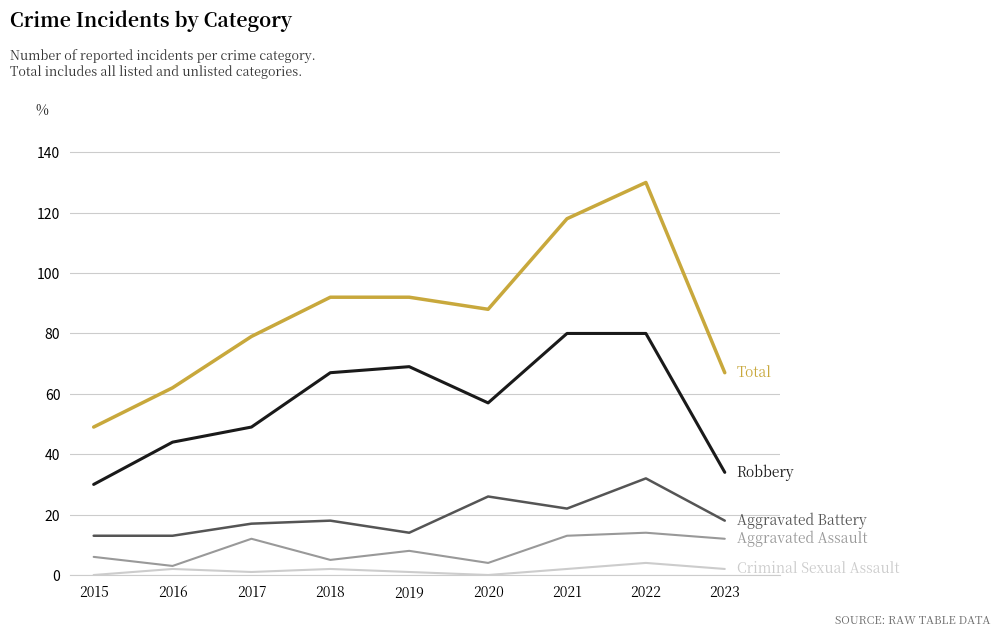

How many lines are shown in the chart?

5